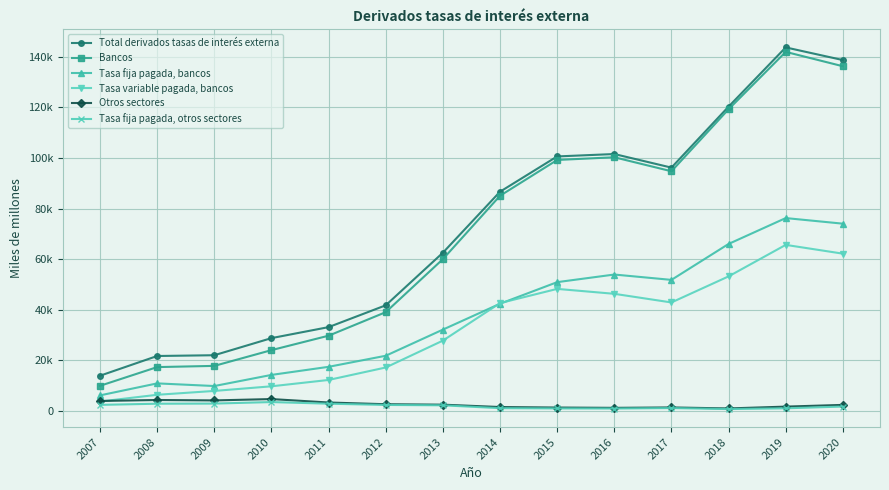

What are all the series names shown in the legend?

Total derivados tasas de interés externa, Bancos, Tasa fija pagada, bancos, Tasa variable pagada, bancos, Otros sectores, Tasa fija pagada, otros sectores